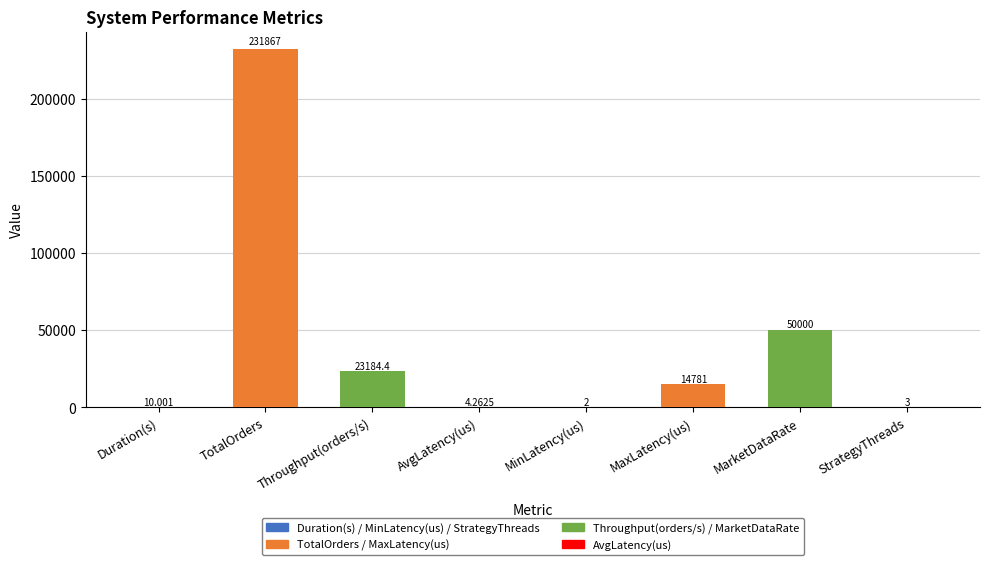

Which label corresponds to the largest value in the chart?

TotalOrders